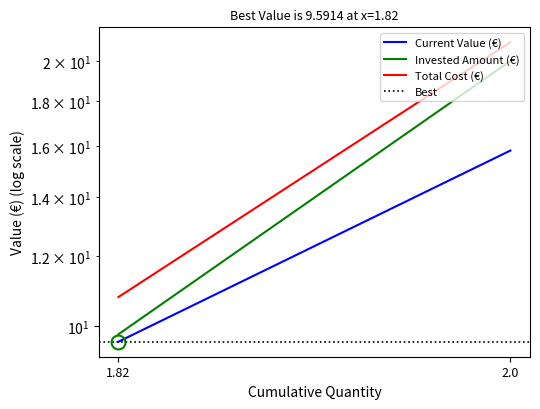

Reading left to right, transcribe all the data shown in this chart.

Current Value (€): 9.6	15.8
Invested Amount (€): 9.8	20.0
Total Cost (€): 10.8	21.0
Best: 9.6	9.6